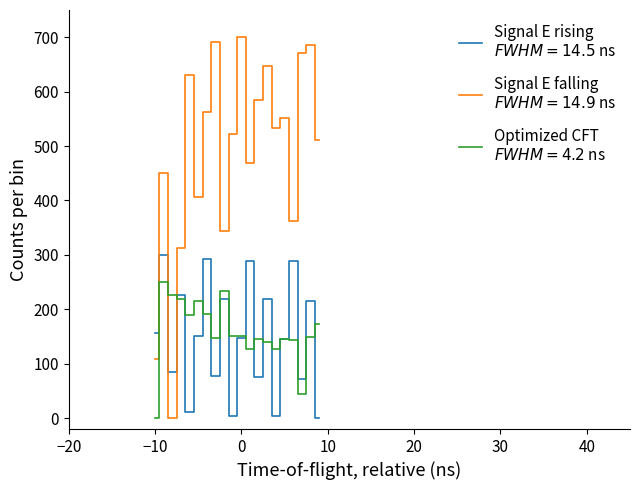

What is the maximum value shown in the chart?

700.0